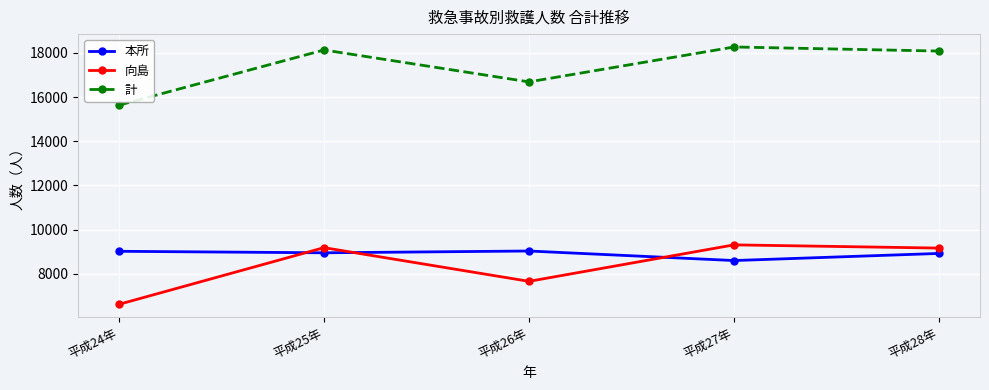

Which series changed the most between 平成25年 and 平成26年?

向島